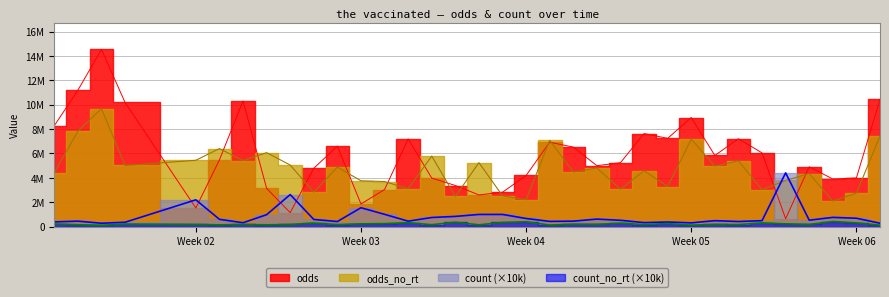

What position from the right is 2021-01-26?

15